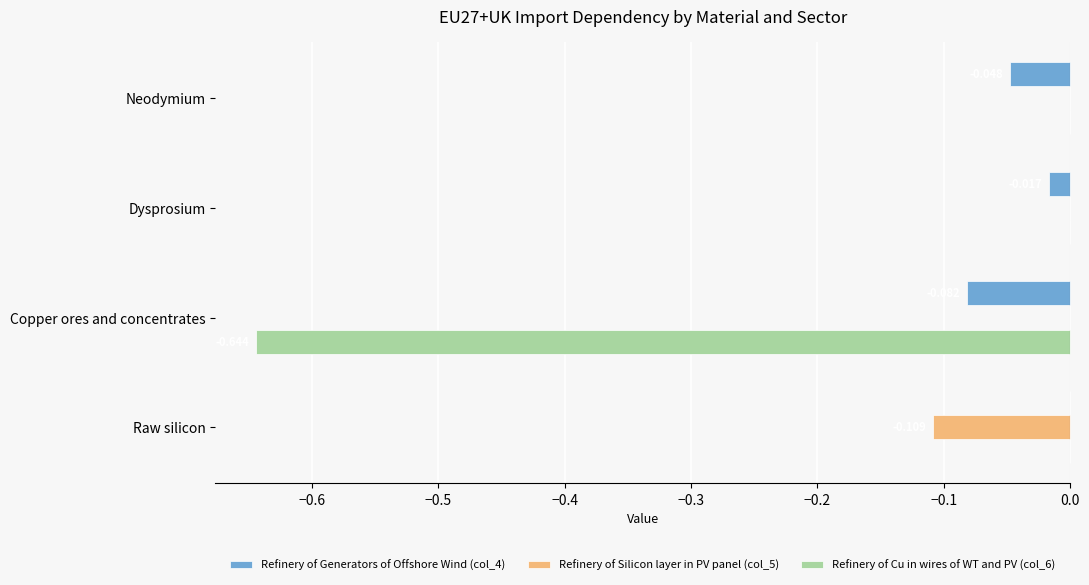

At which label does Refinery of Generators of Offshore Wind (col_4) reach its peak?

Raw silicon